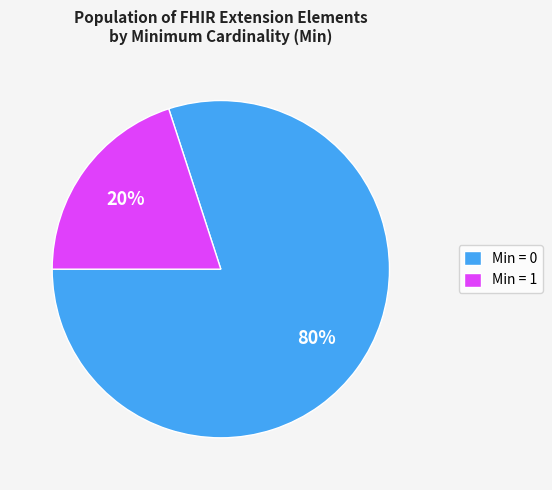

To the nearest percent, what is the average slice percentage?

50%